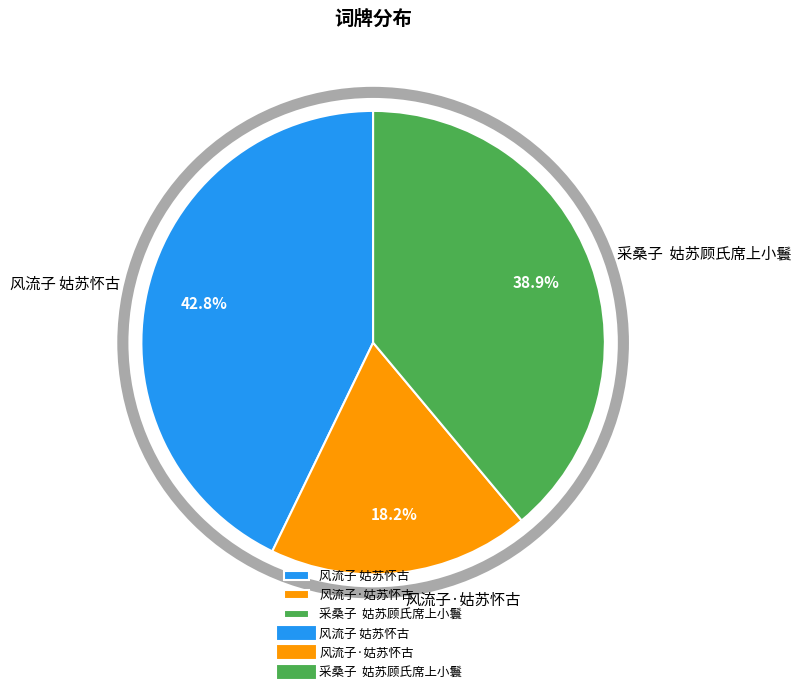

What is the total percentage of 采桑子 姑苏顾氏席上小鬟 and 风流子 姑苏怀古?

81.8%